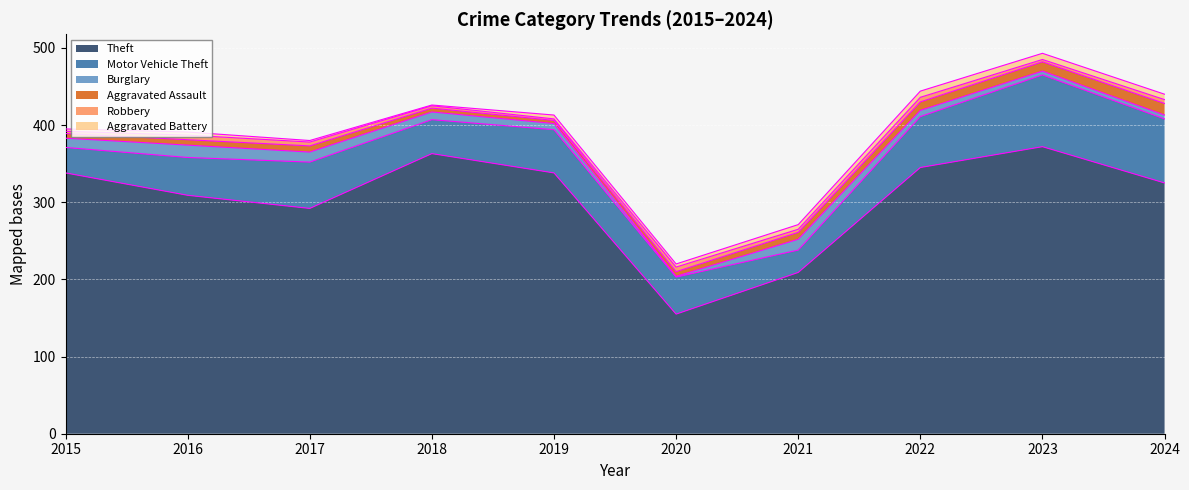

How many interior local peaks does the Aggravated Assault series have?

1